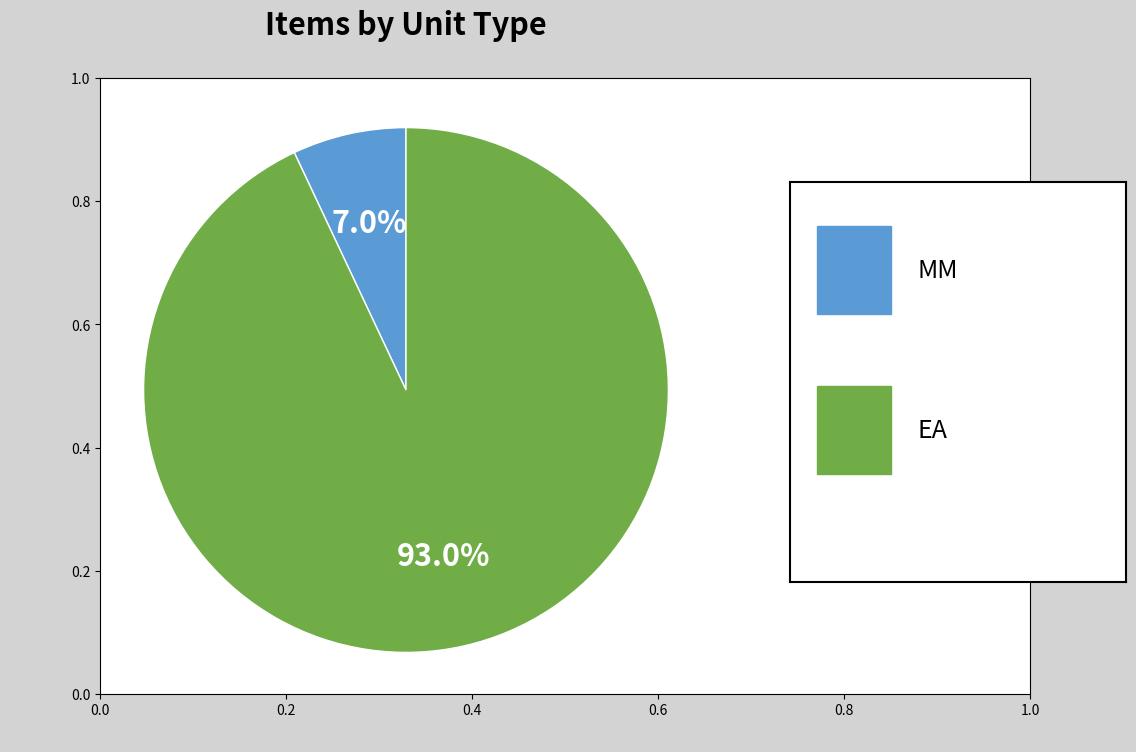

To the nearest percent, what is the average slice percentage?

50%